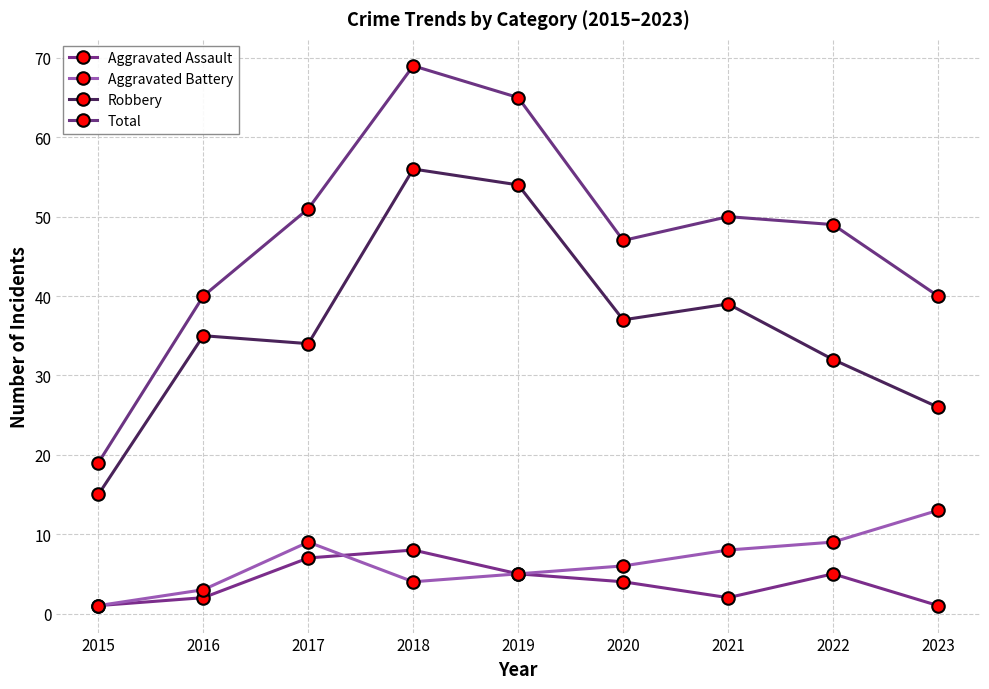

Which category has the lowest value across all series?

2015